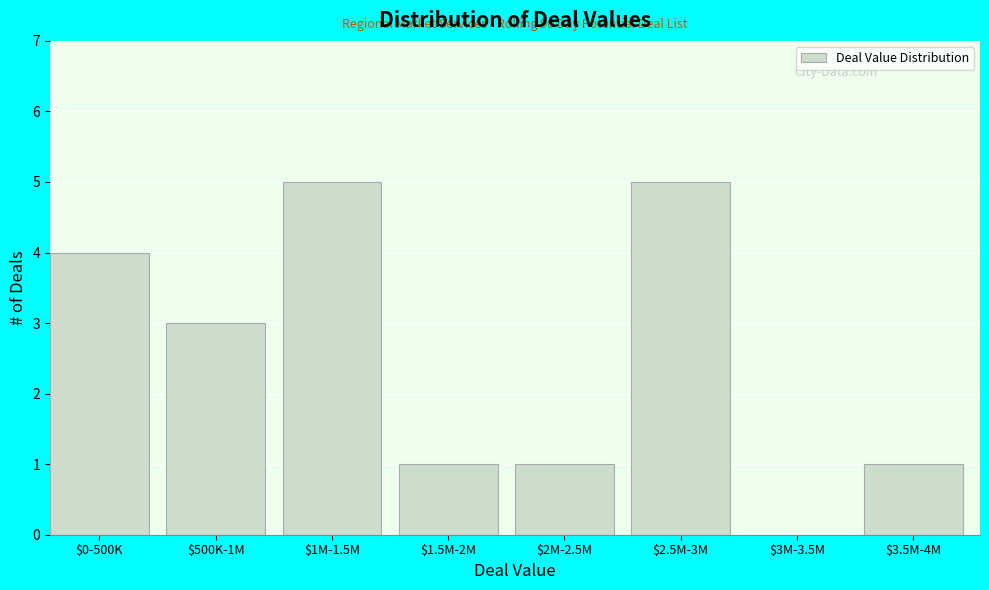

What is the greatest value displayed?

5